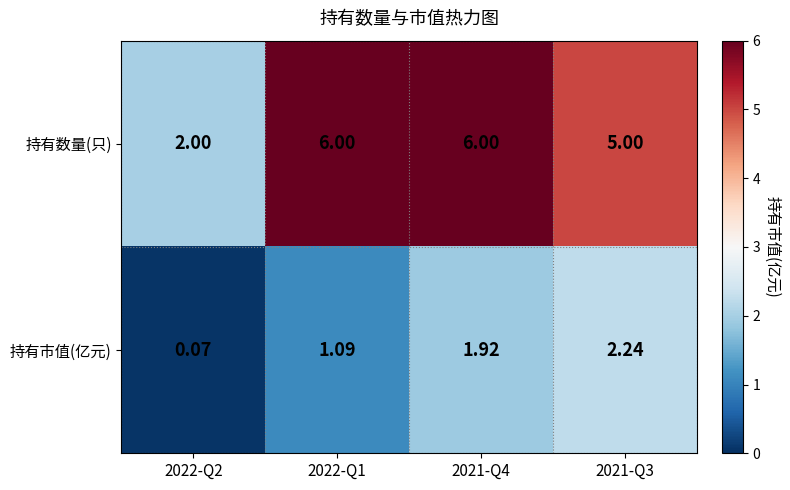

At 2021-Q3, list the series in order from largest to smallest.

持有数量(只), 持有市值(亿元)